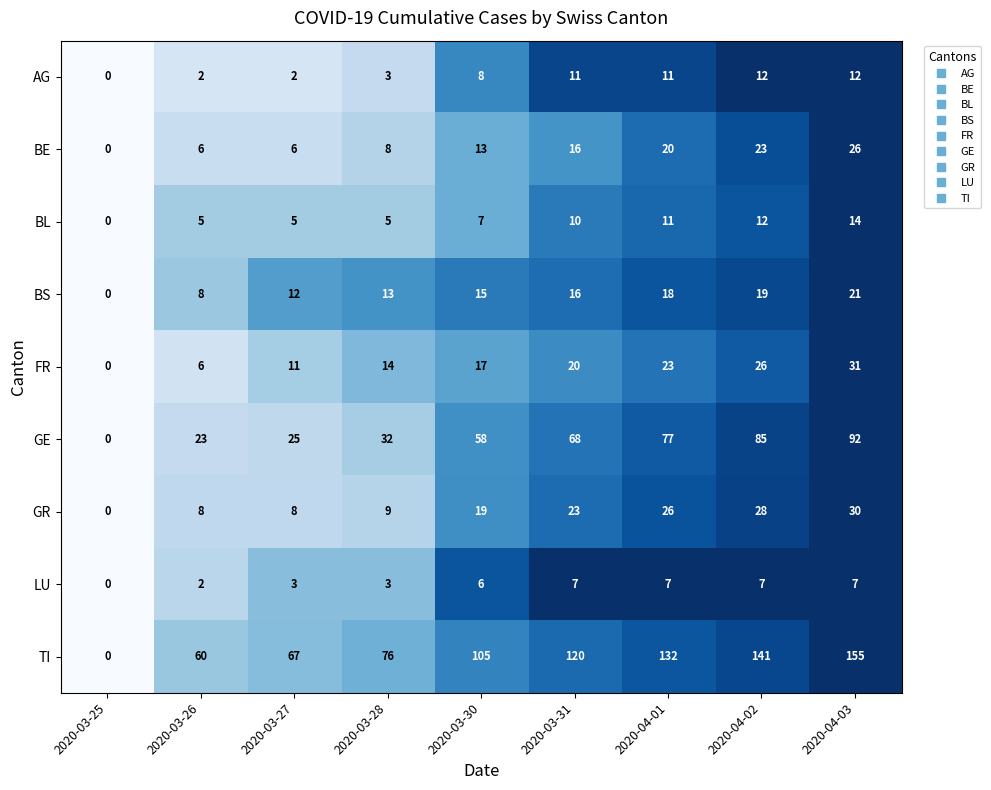

Rank the series by their maximum value, from highest to lowest.

TI, GE, FR, GR, BE, BS, BL, AG, LU